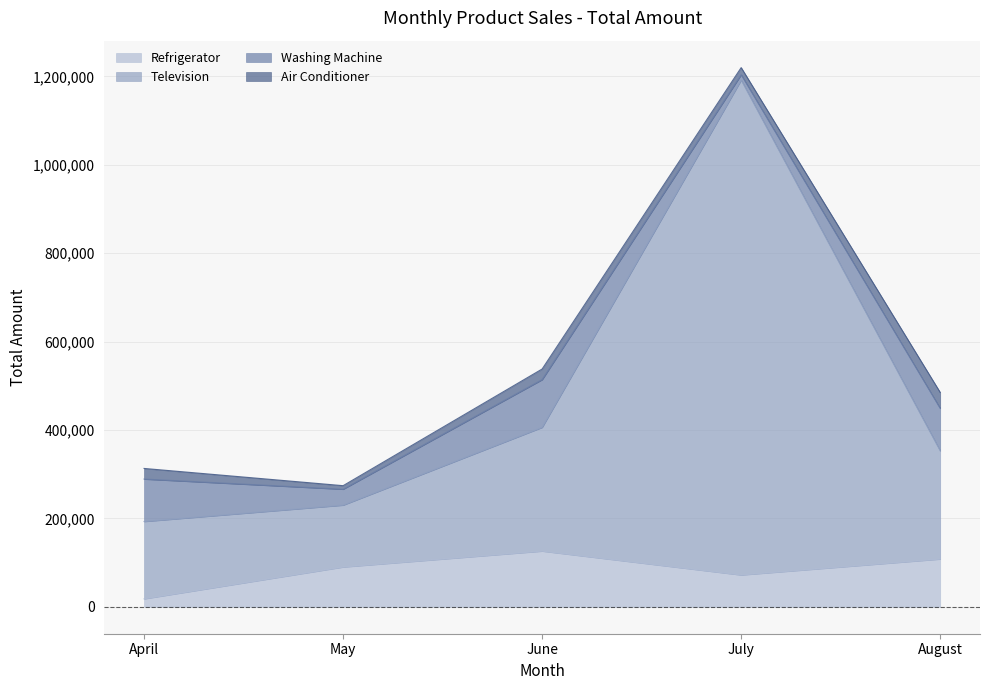

What is the value of the Refrigerator point at the 4th from the left?

72000